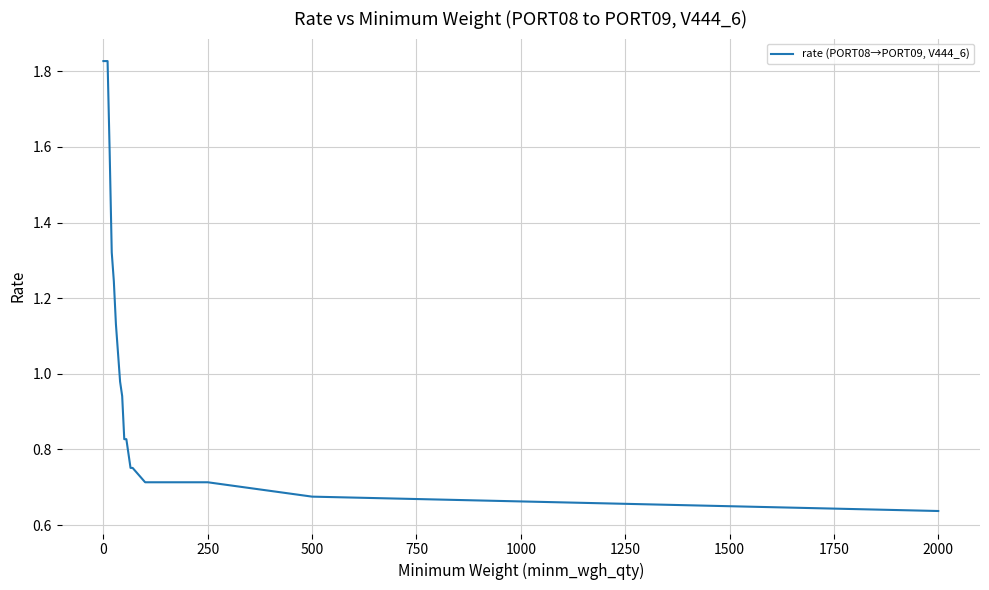

Does the chart have visible grid lines?

Yes